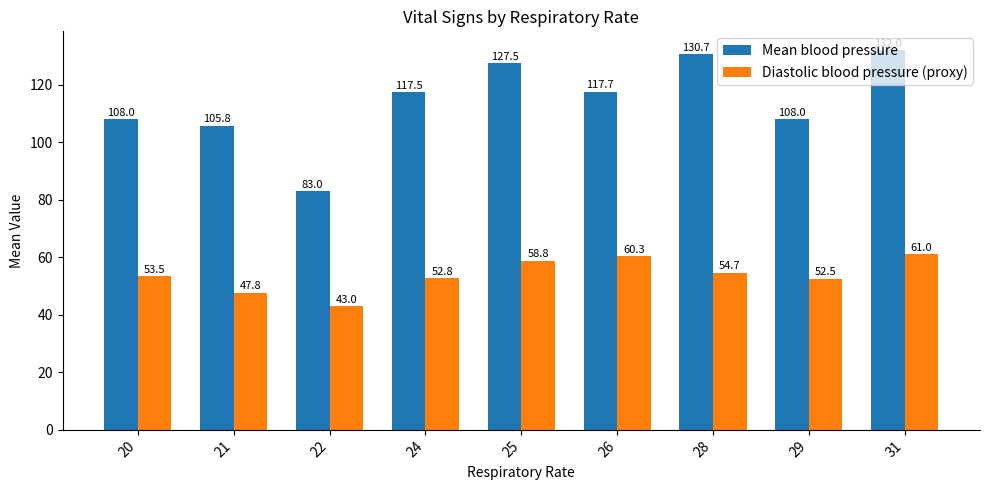

The value of Mean blood pressure at 26 is 204.6. True or false?

False